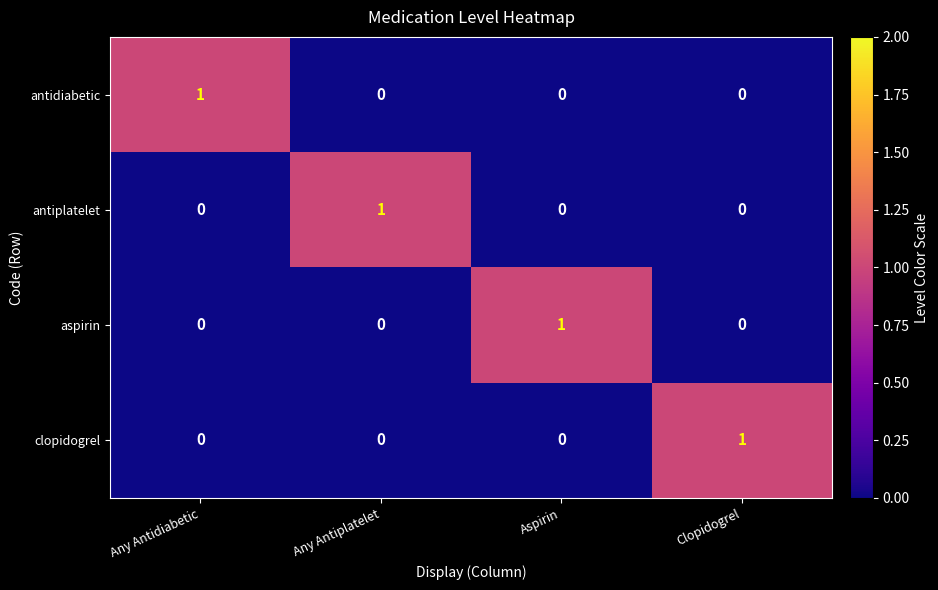

How many positive values does the clopidogrel series have?

1